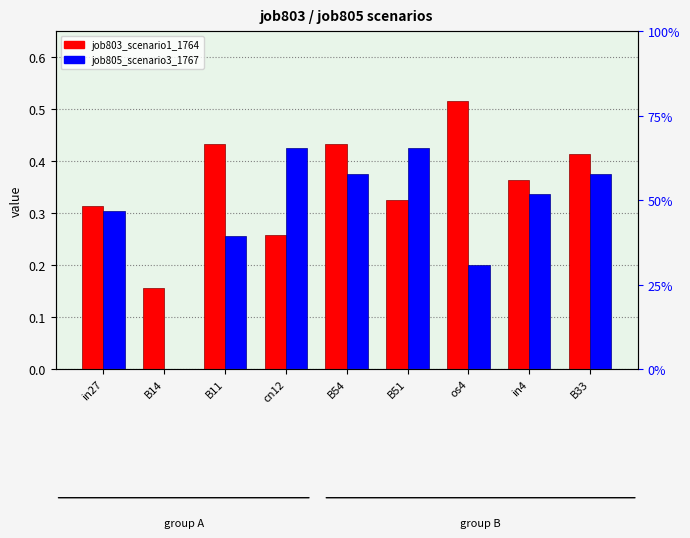

Count the job805_scenario3_1767 values in the range 0 to 1.

9